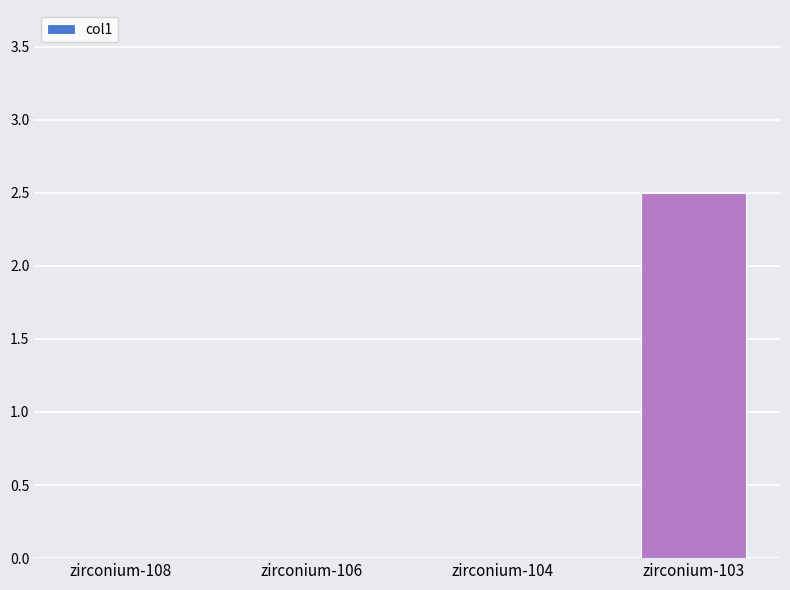

How many values are between 0 and 2?

3